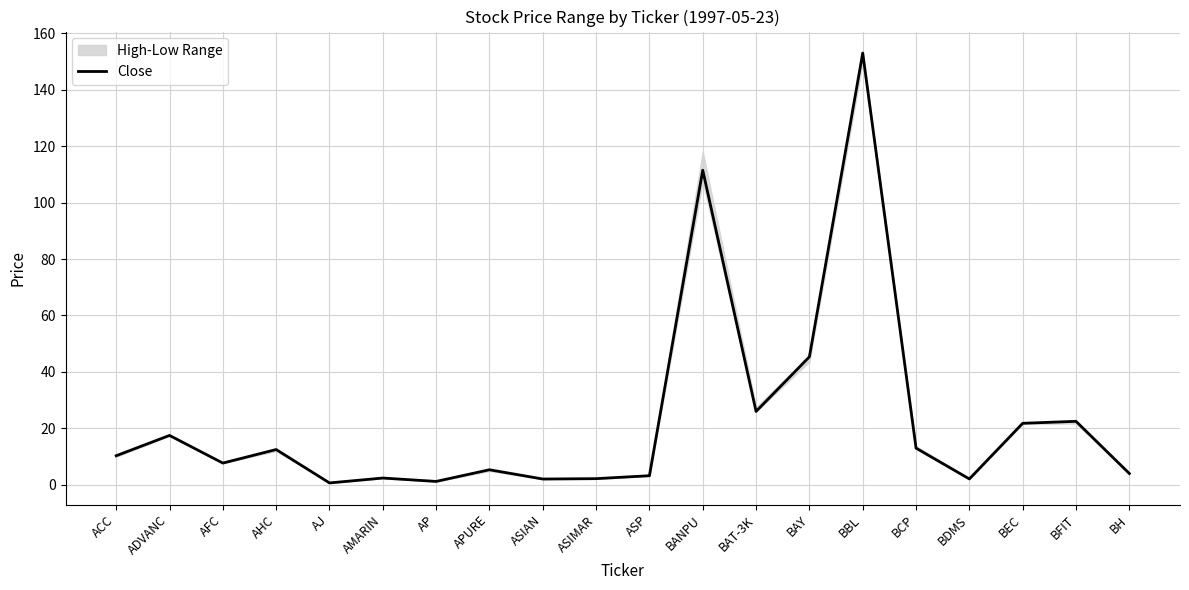

List the labels in order of value, largest first.

BBL, BANPU, BAY, BAT-3K, BFIT, BEC, ADVANC, BCP, AHC, ACC, AFC, APURE, BH, ASP, AMARIN, ASIMAR, BDMS, ASIAN, AP, AJ